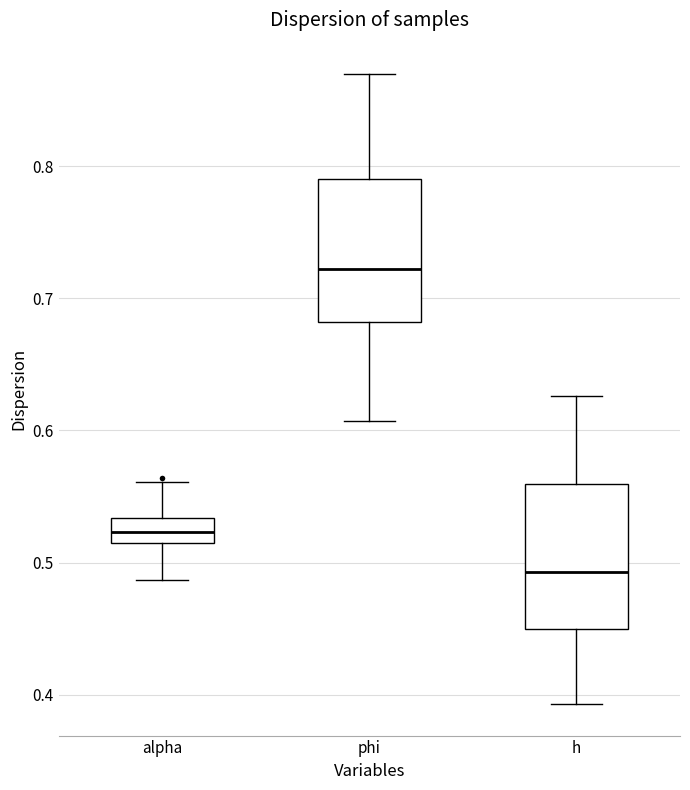

Reading left to right, read every box against the y-axis: the position of its median line, the range the box covers, and the ends of its whiskers. The values are not printed on the chart, so give them approximately, as read against the axis.

alpha: median 0.52, box 0.51 to 0.53, whiskers 0.49 to 0.56
phi: median 0.72, box 0.68 to 0.79, whiskers 0.61 to 0.87
h: median 0.49, box 0.45 to 0.56, whiskers 0.39 to 0.63